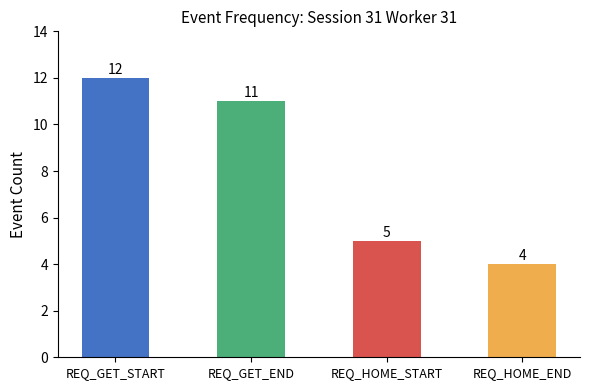

How many data points does each series have?

4